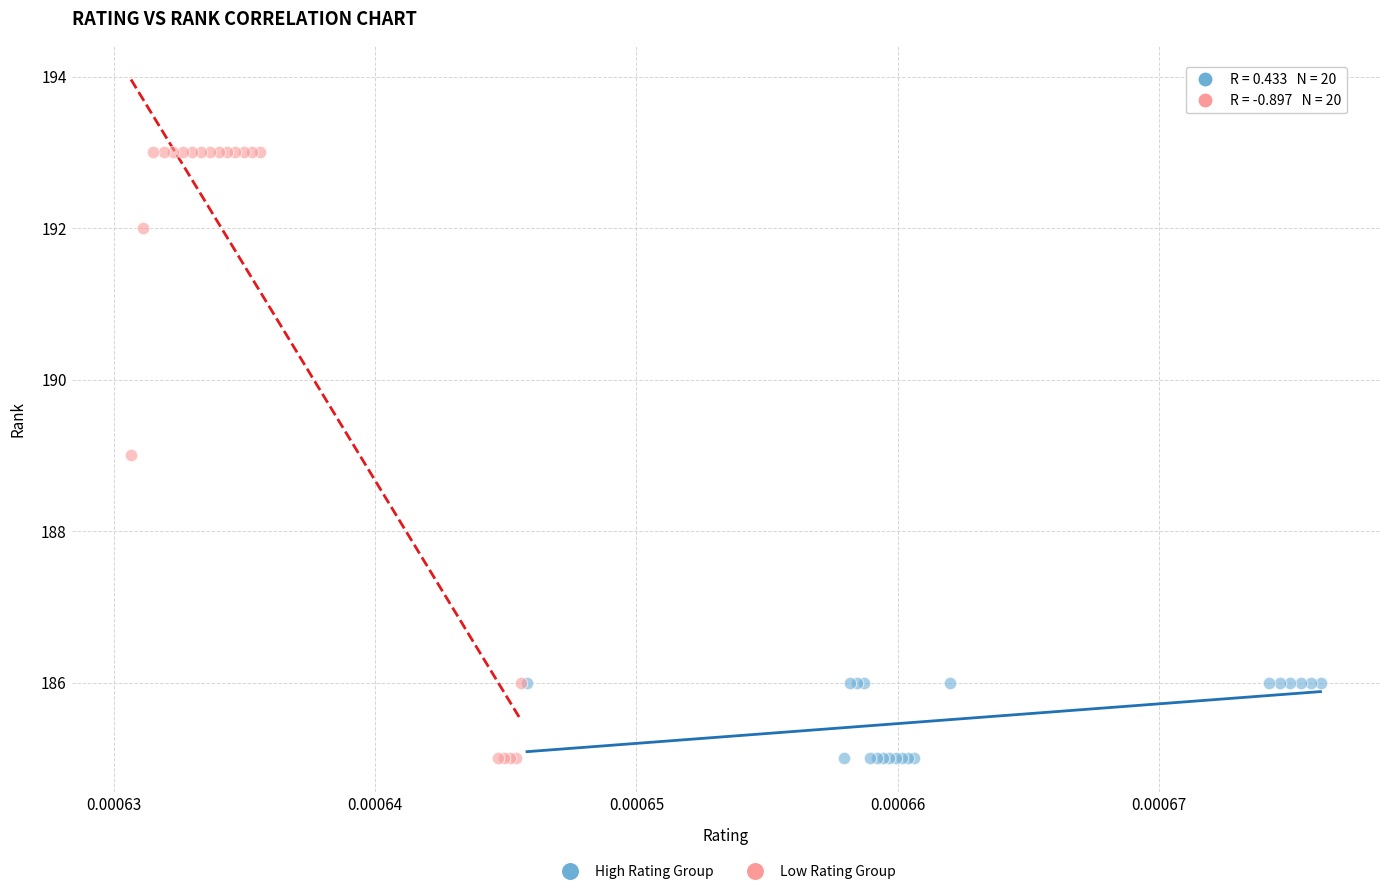

Which series contains the highest Y value?

Low Rating Group